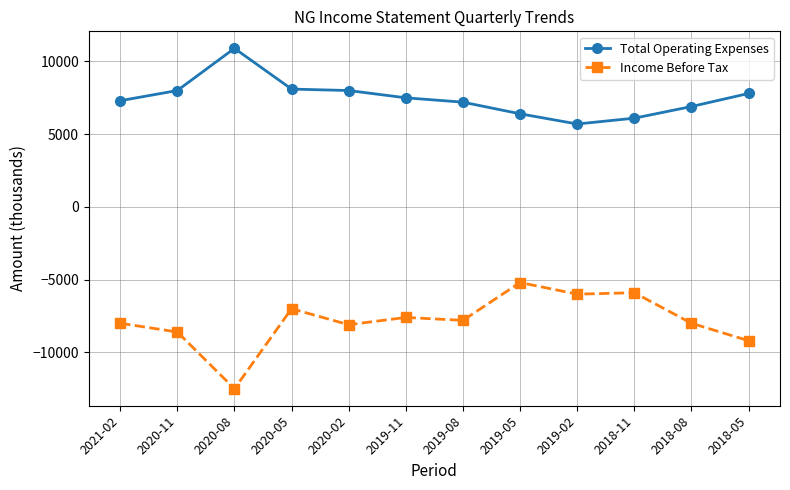

What is the value of the Total Operating Expenses point at the 9th from the left?

5700